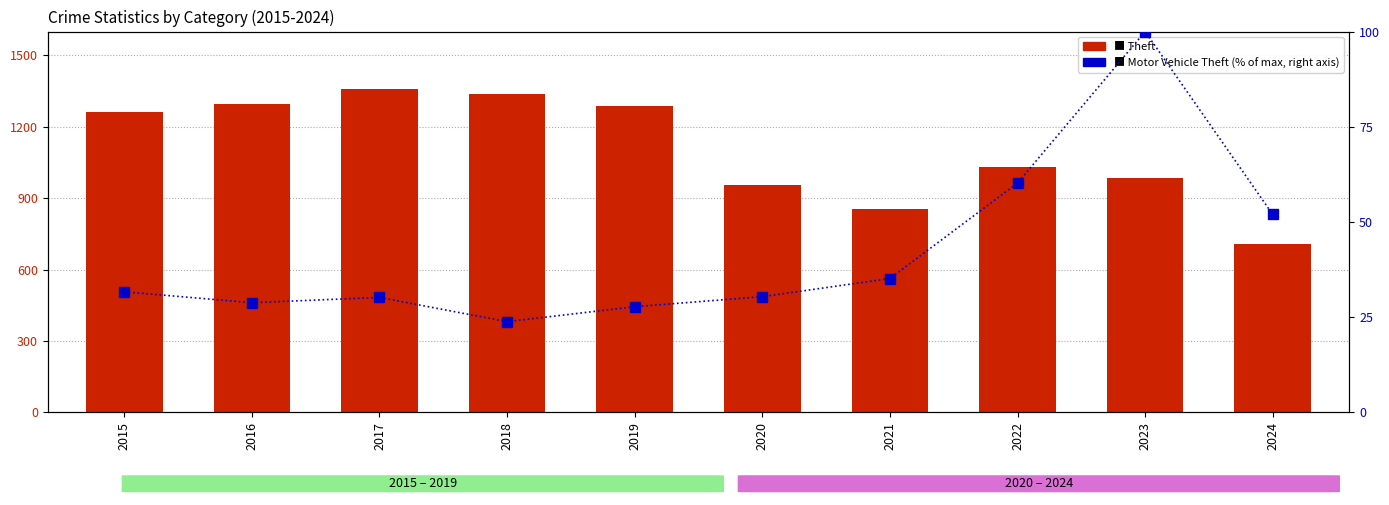

Which series has the largest total across all categories?

Theft